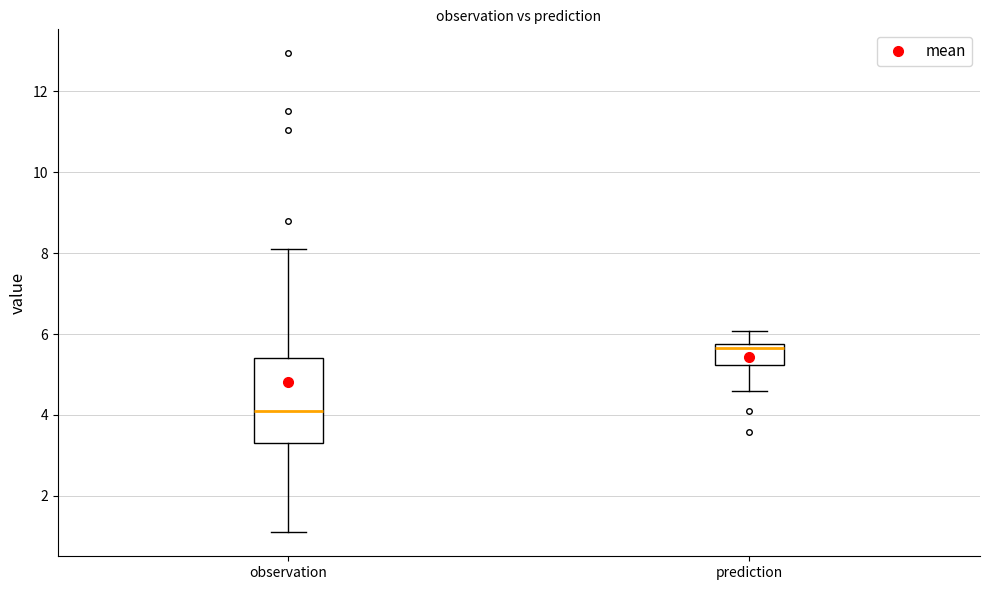

Reading left to right, transcribe this box plot: for each box, give where its median line is, the range the box spans, and where its two whiskers end, as read against the y-axis. The values are not printed on the chart, so give them approximately, as read against the axis.

observation: median 4.2, box 3.4 to 5.4, whiskers 1.2 to 8.2
prediction: median 5.6, box 5.2 to 5.8, whiskers 4.6 to 6.0